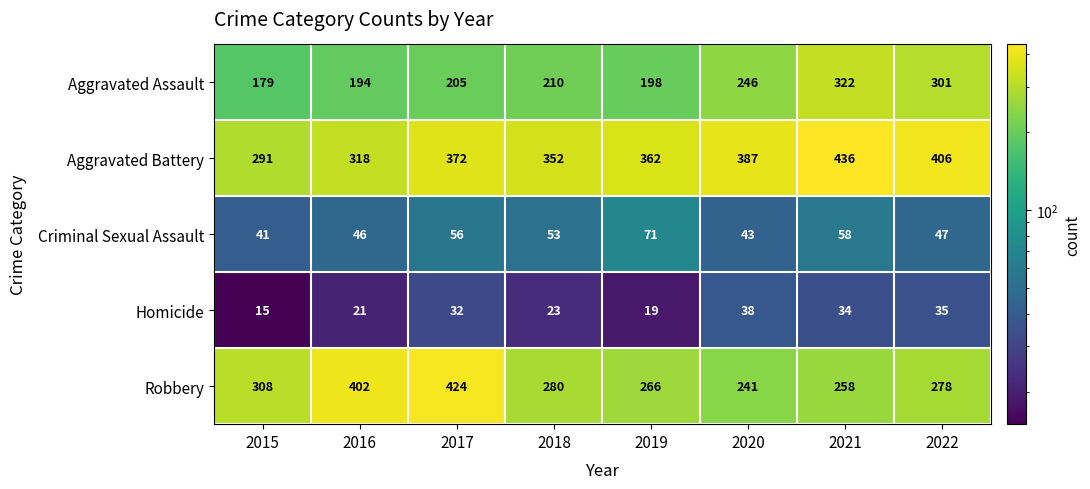

The Aggravated Battery series shows 352 at 2018. True or false?

True